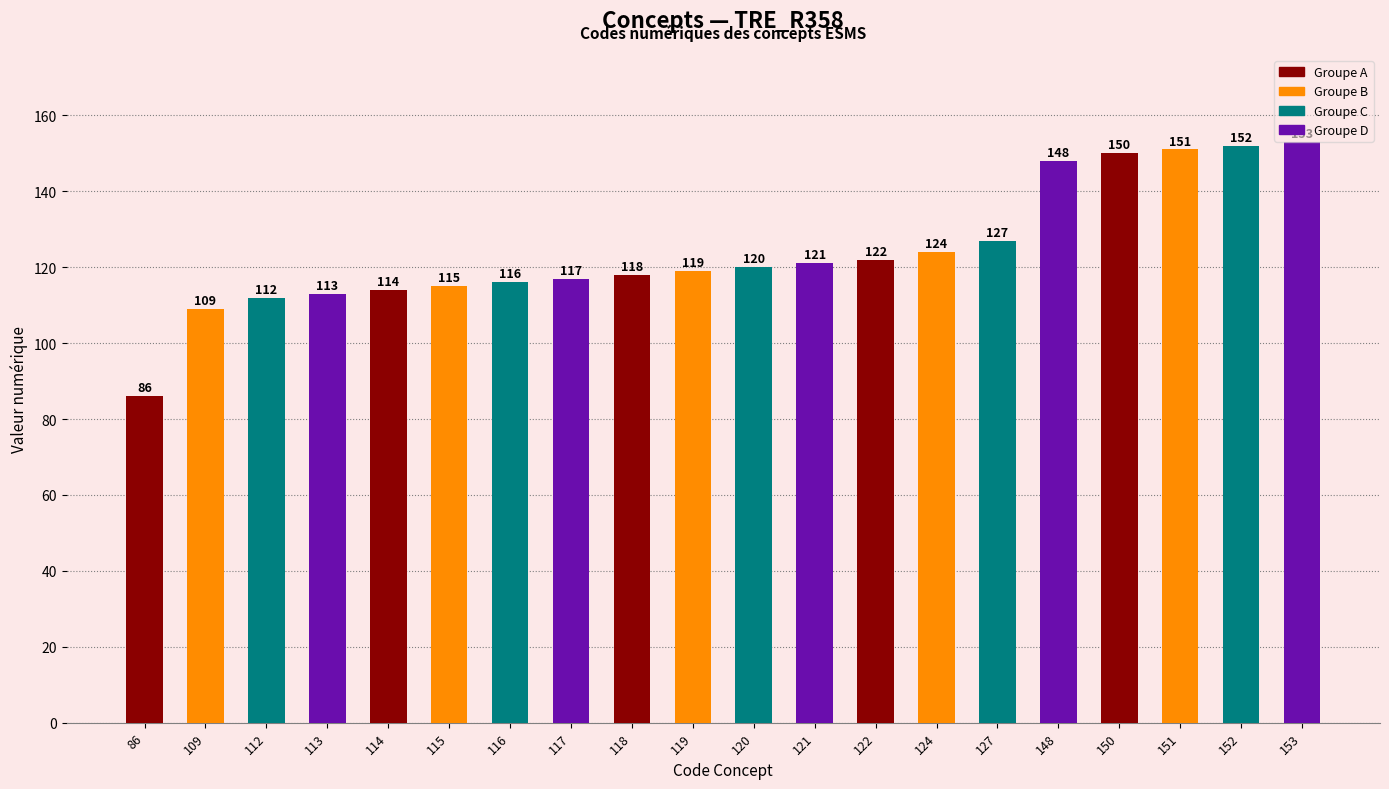

Between 124 and 153, which is larger?

153